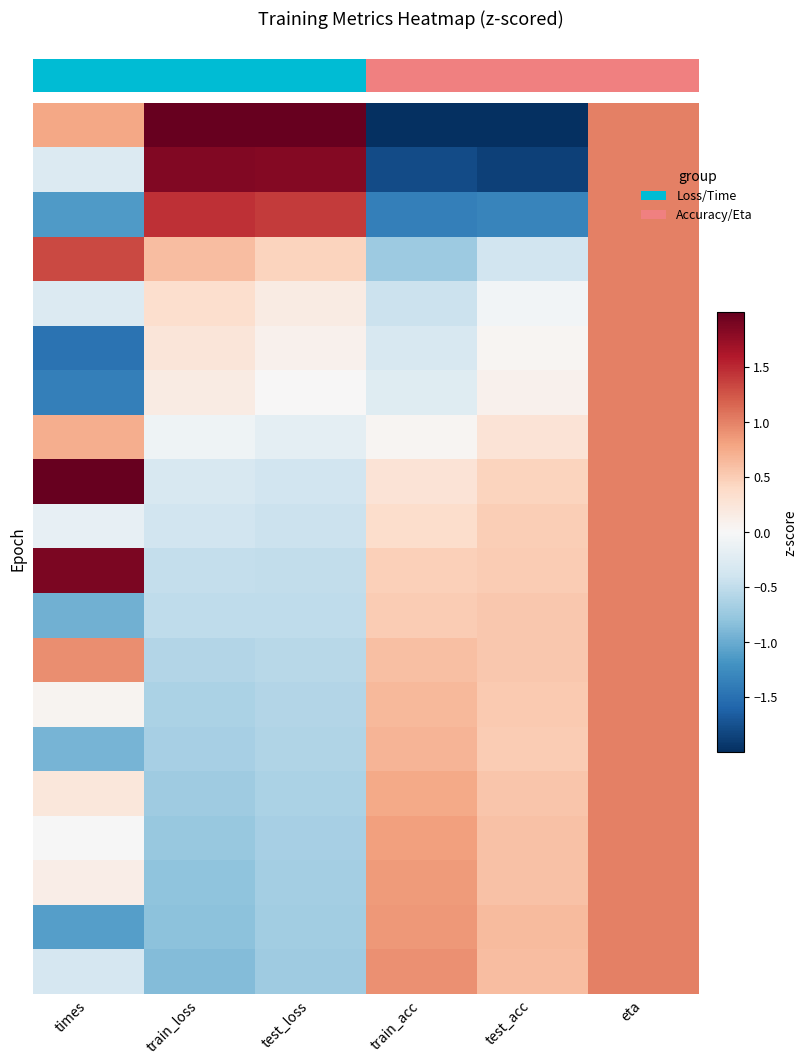

Count the number of data series in this chart.

20